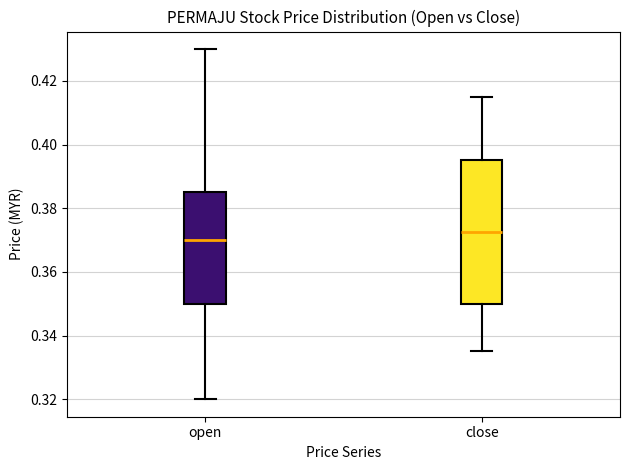

Which box is the tallest, from its lower edge to its upper edge?

close